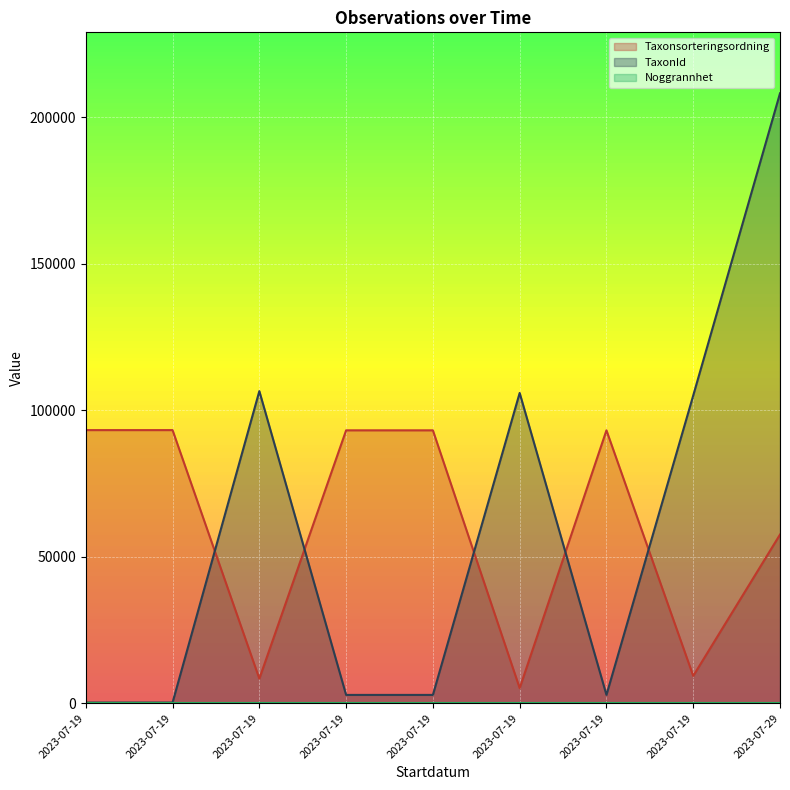

What is the approximate value of Taxonsorteringsordning at 2023-07-19, to the nearest 10?

93170